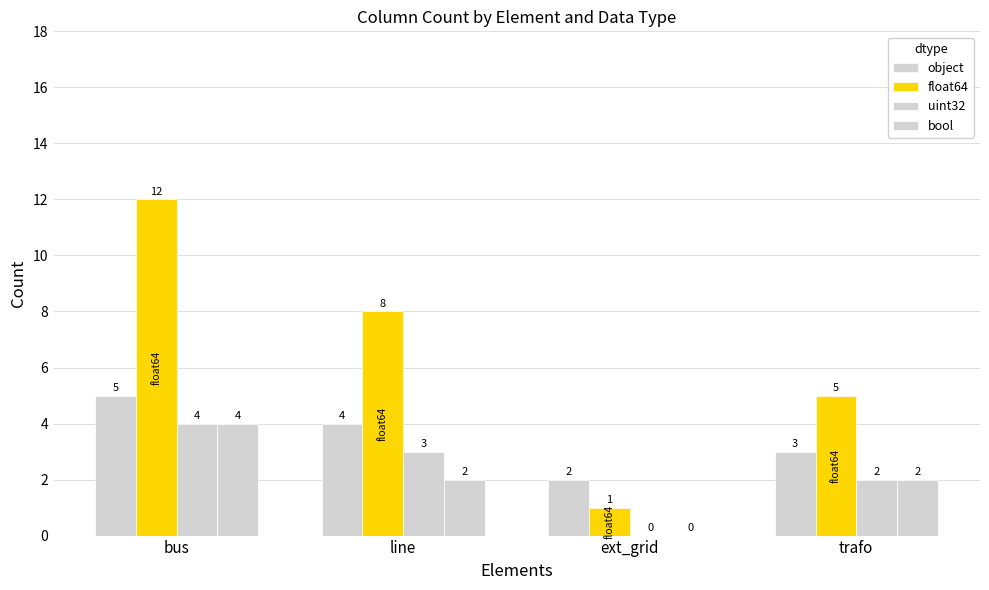

What is the total value across all series at bus?

25